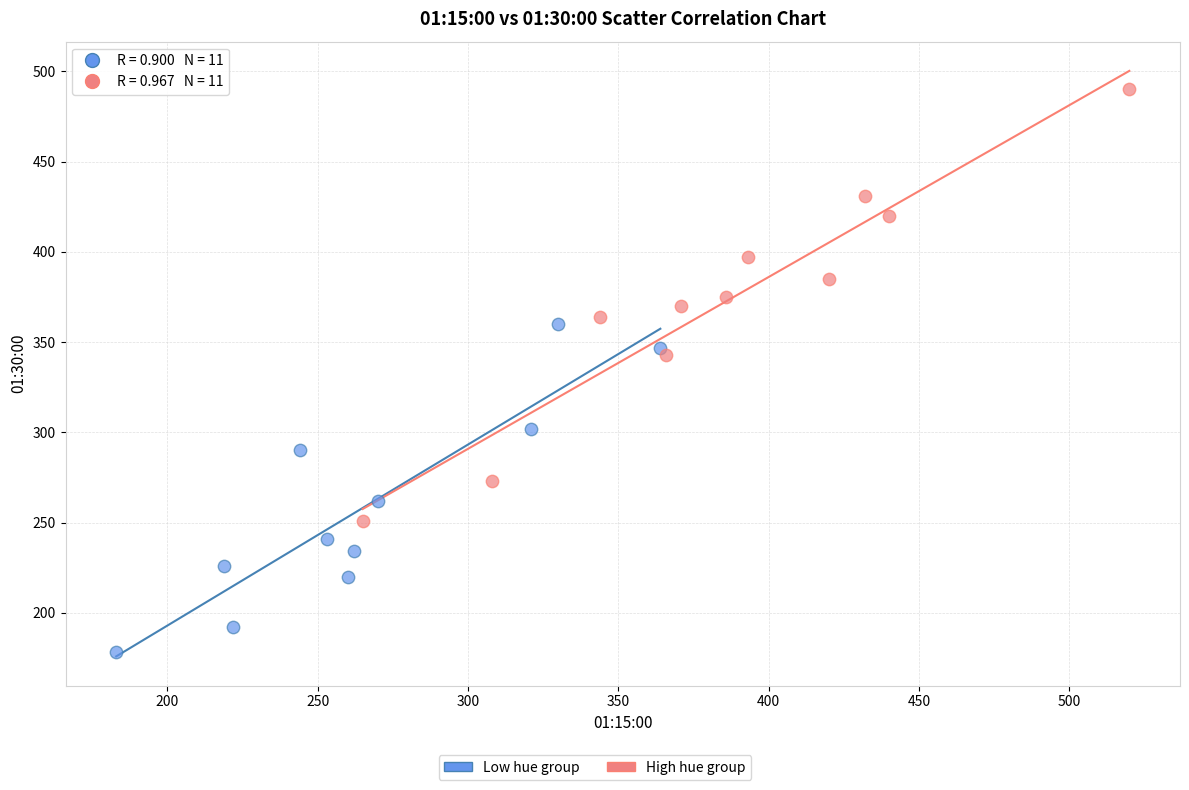

Which series reaches the maximum Y coordinate?

High hue group